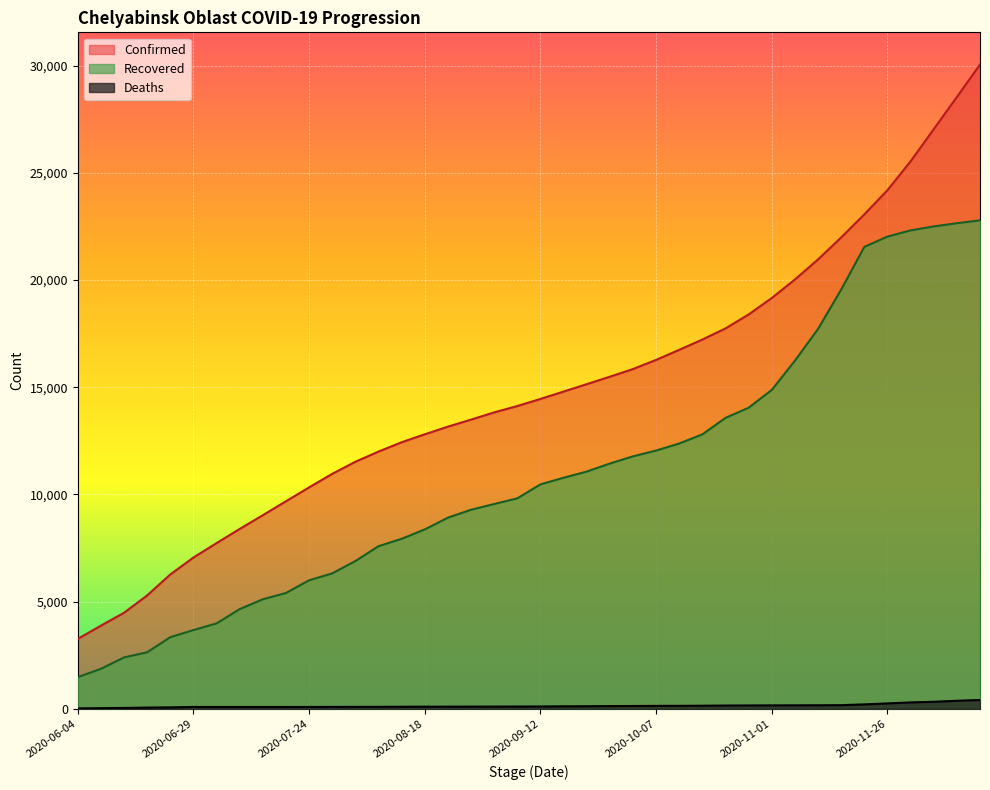

What is the average value of the Confirmed series?

14808